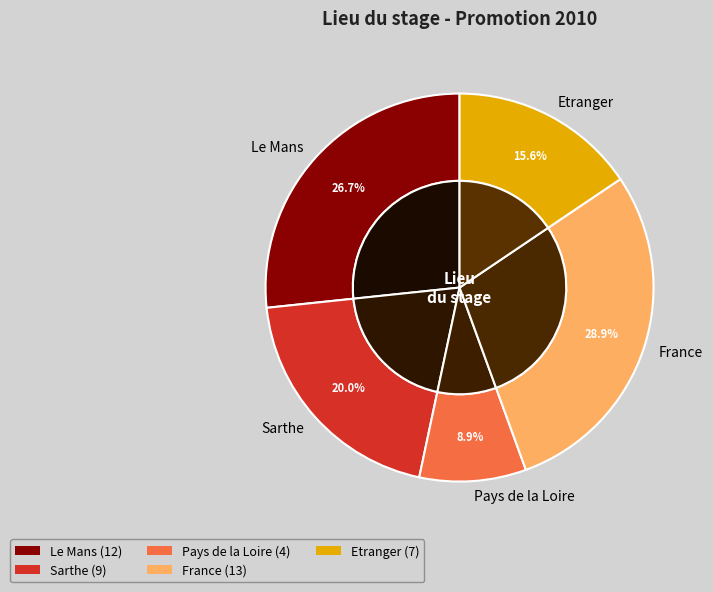

To the nearest percent, what is the difference between the largest and smallest slice percentages?

20%